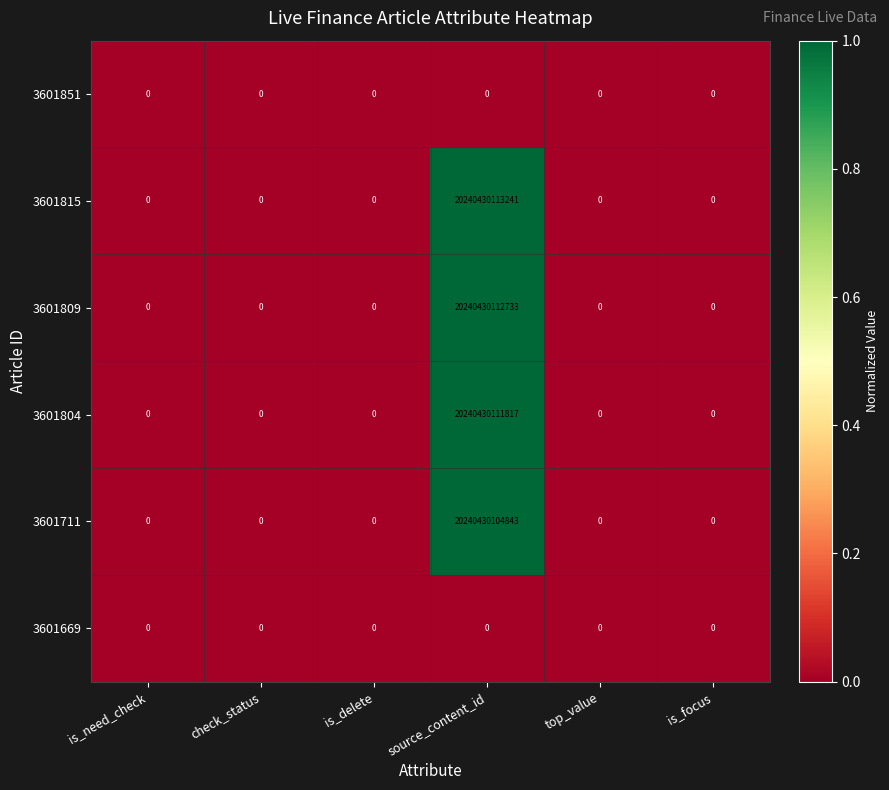

The value of 3601809 at source_content_id is 20240430112733. True or false?

True